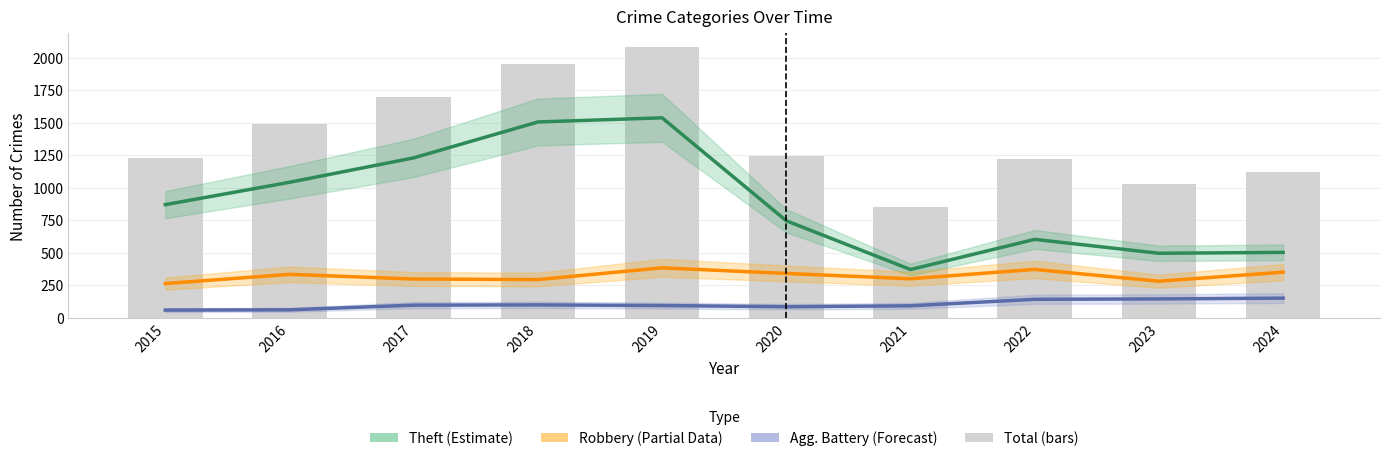

What is the minimum value shown in the chart?

58